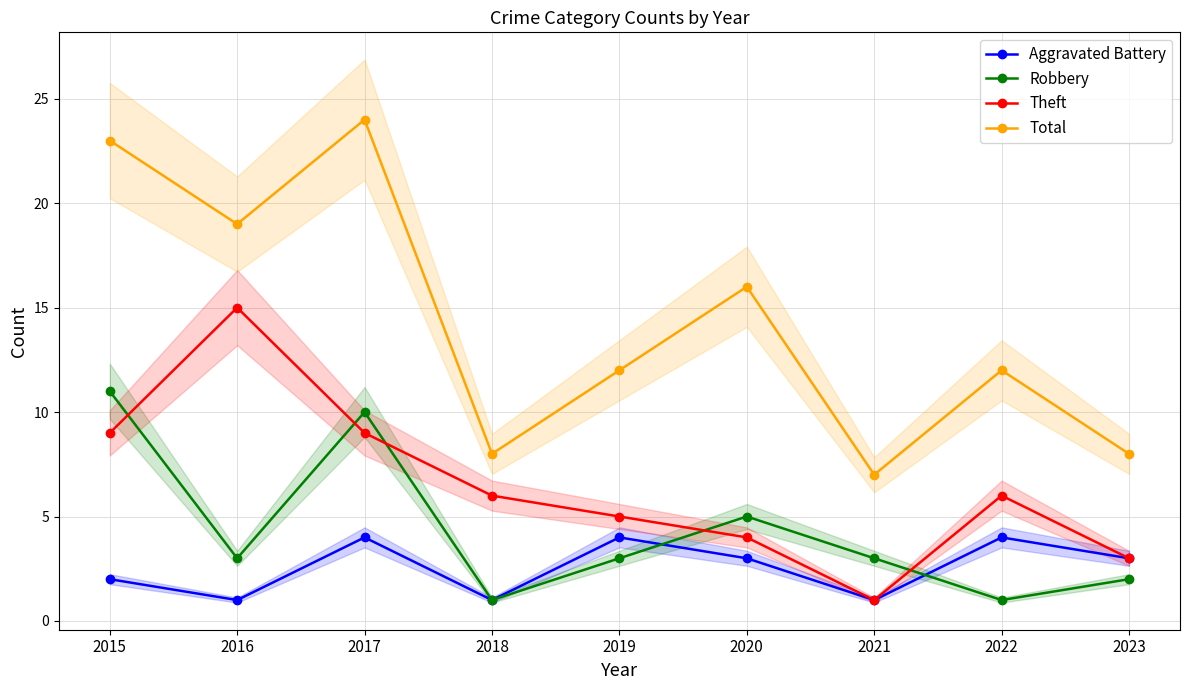

Which category has the lowest value in the Total series?

2021